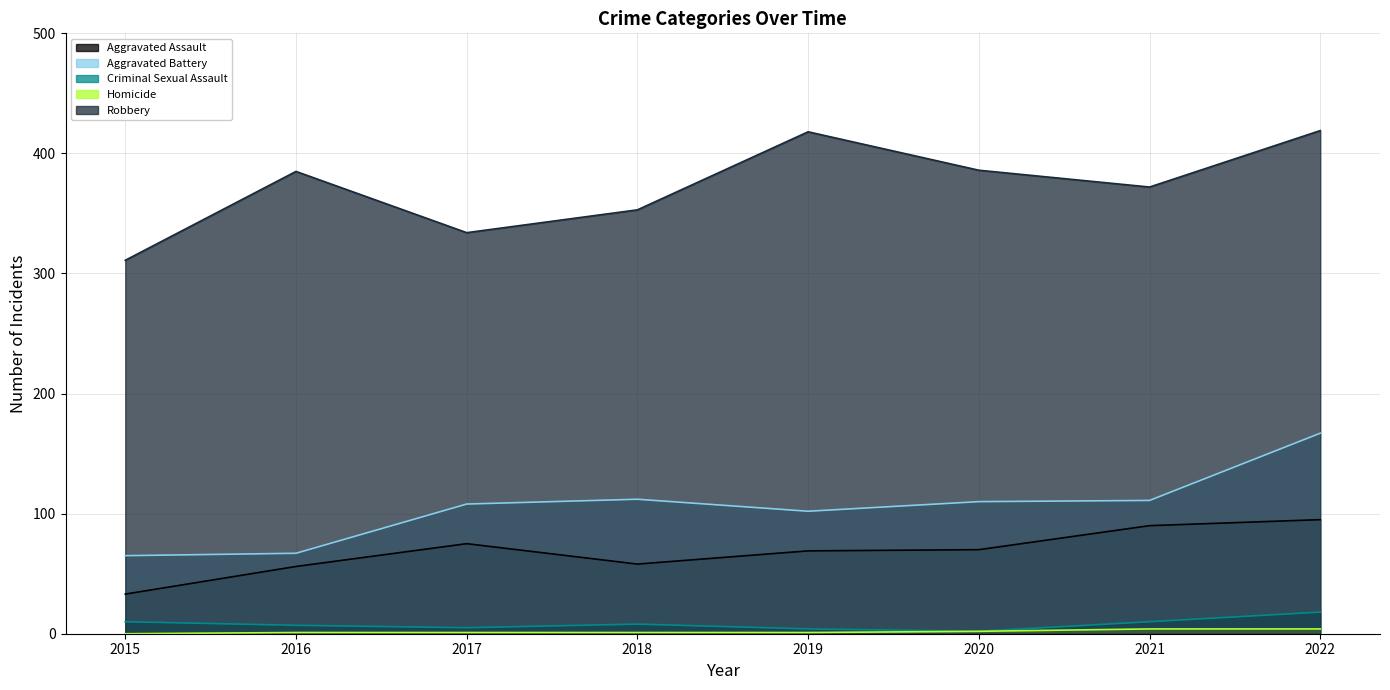

True or false: Aggravated Assault has more than 0 points higher than both neighbors.

True